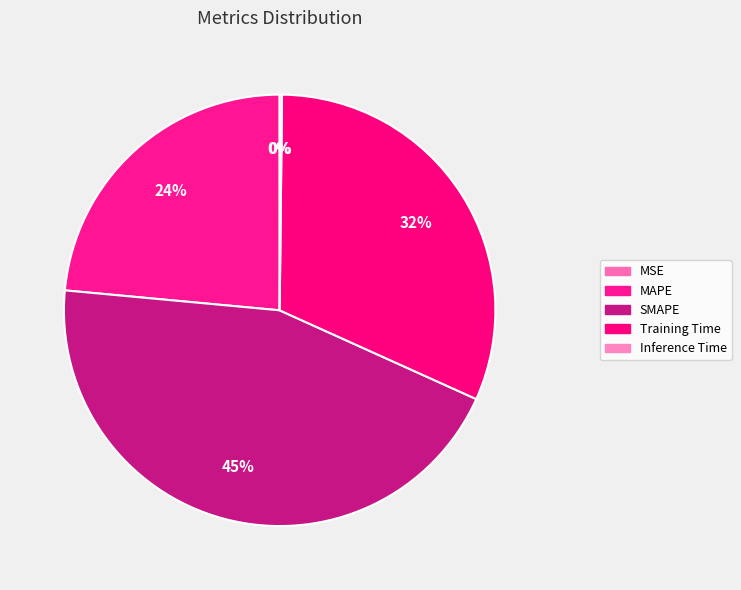

To the nearest percent, what is the average slice percentage?

20%